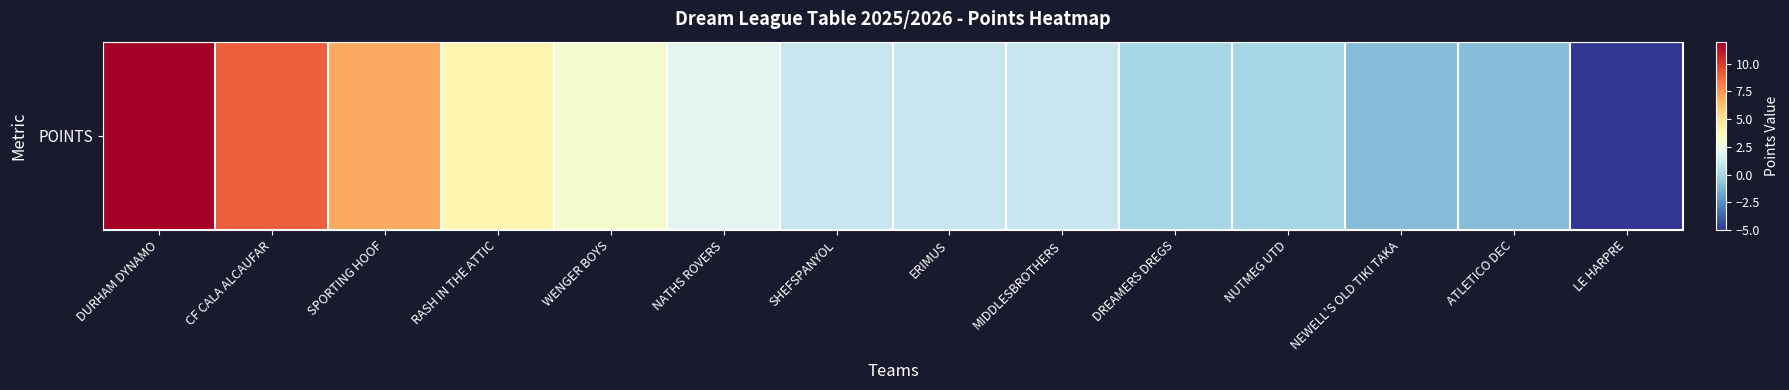

Which category has the lowest value across all series?

LE HARPRE